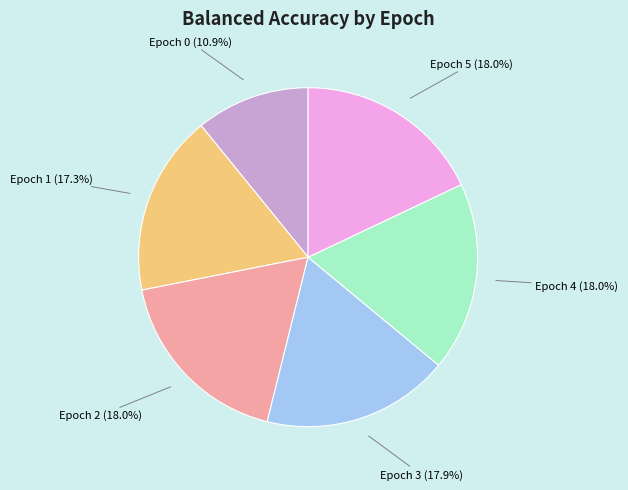

Combined, what portion of the pie is Epoch 2 and Epoch 3?

35.9%